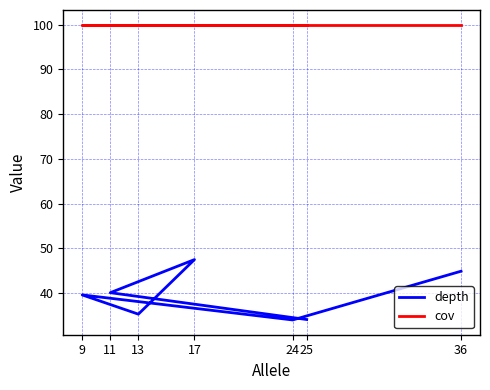

What is the value of the cov point at the 1st from the left?

100.0